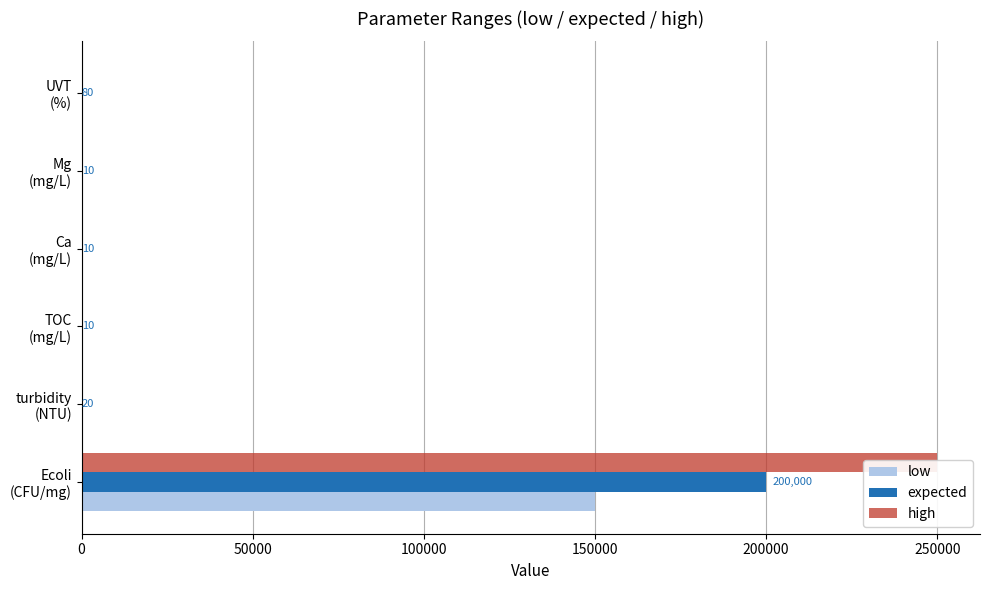

True or false: high has a value of 19 at 50000.

False